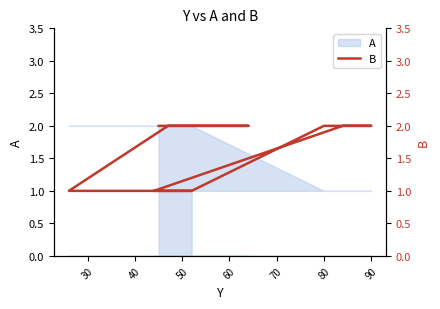

What is the sum of all values?

24